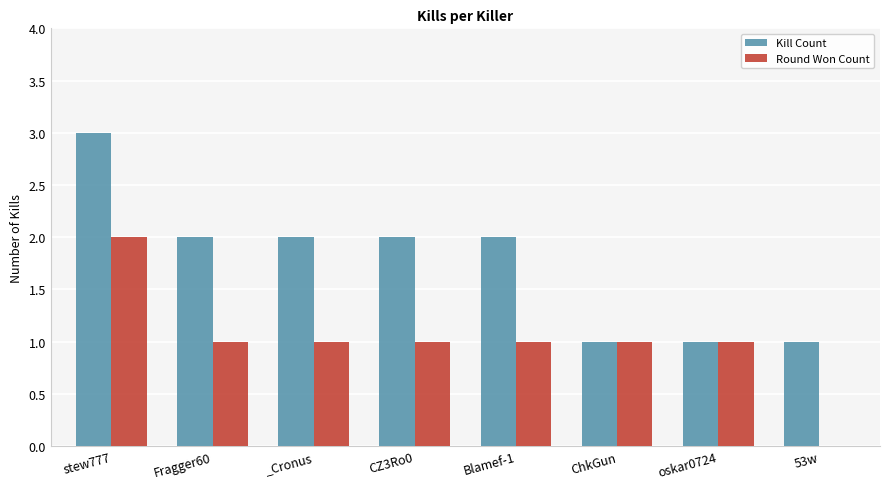

At which category is the sum across all series the highest?

stew777